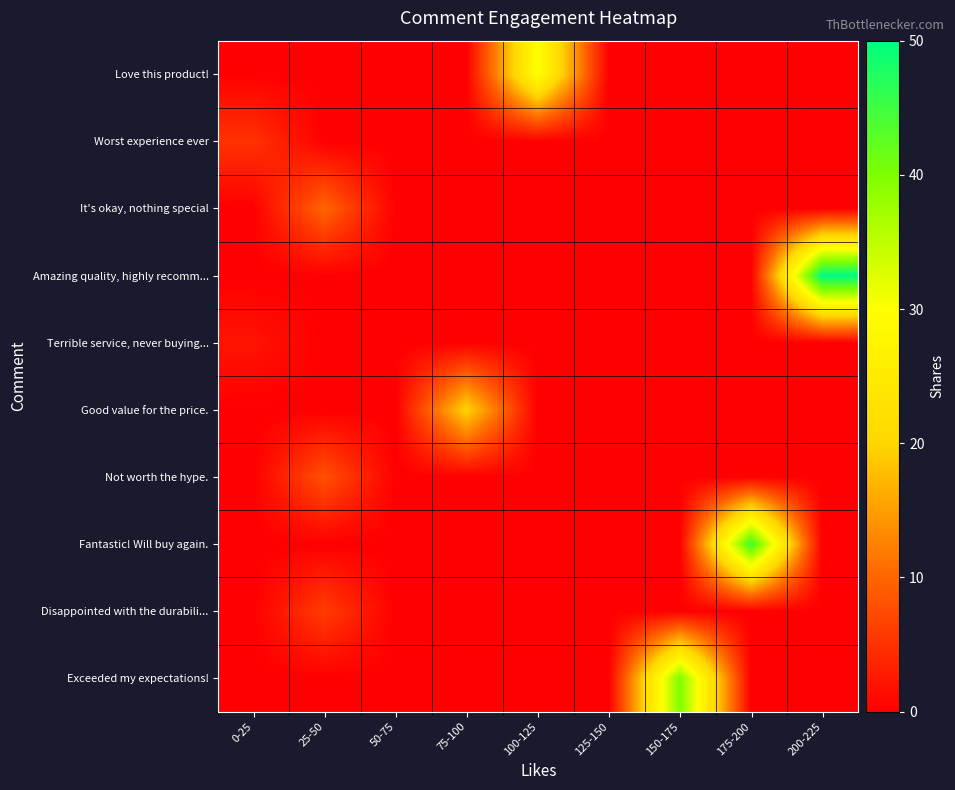

What is the spread (max minus min) of values at 75-100?

20